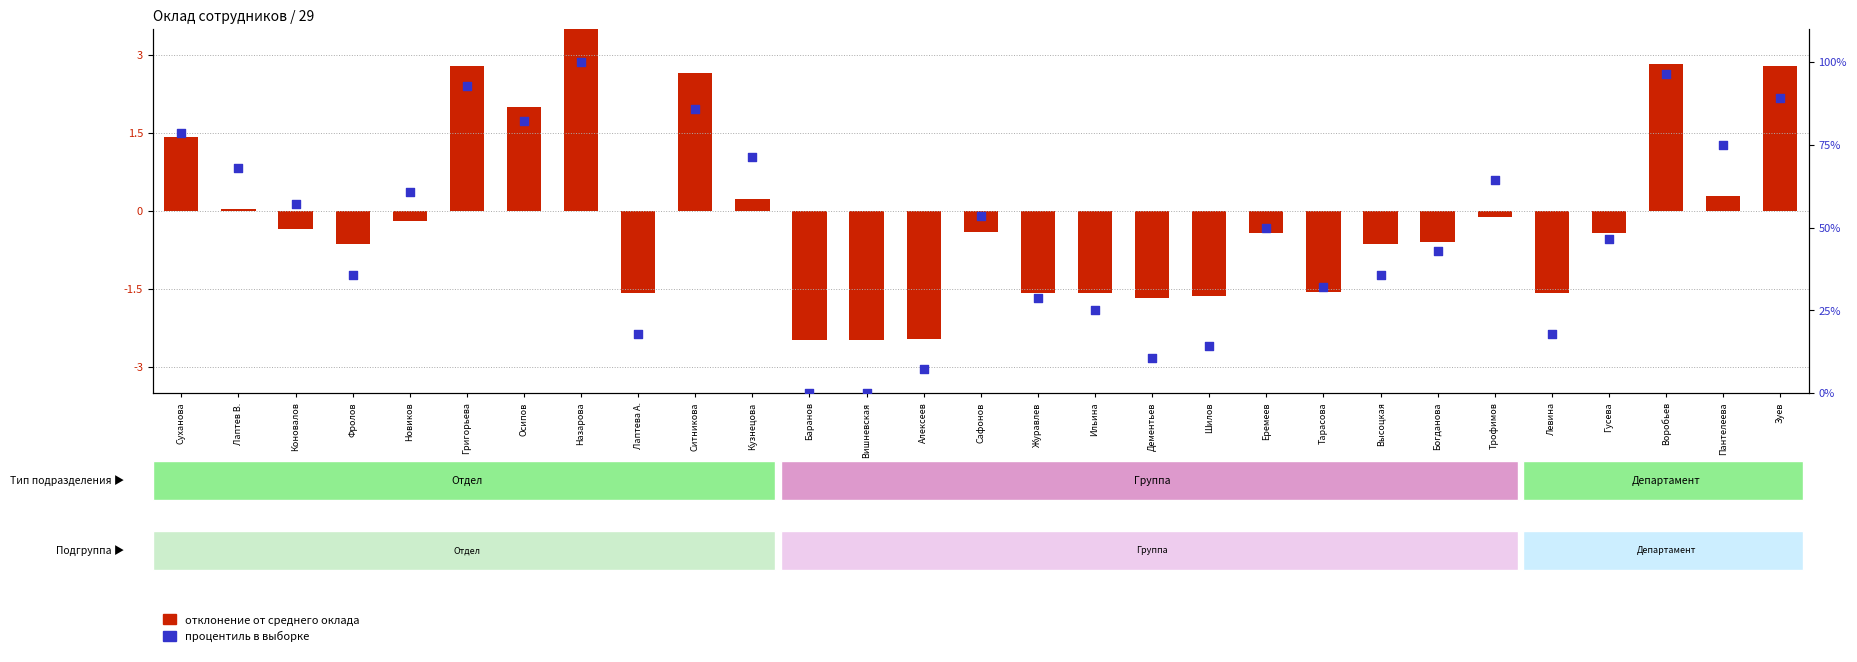

Approximately how many times larger is the value at Дементьев compared to Пантелеева?

0.1